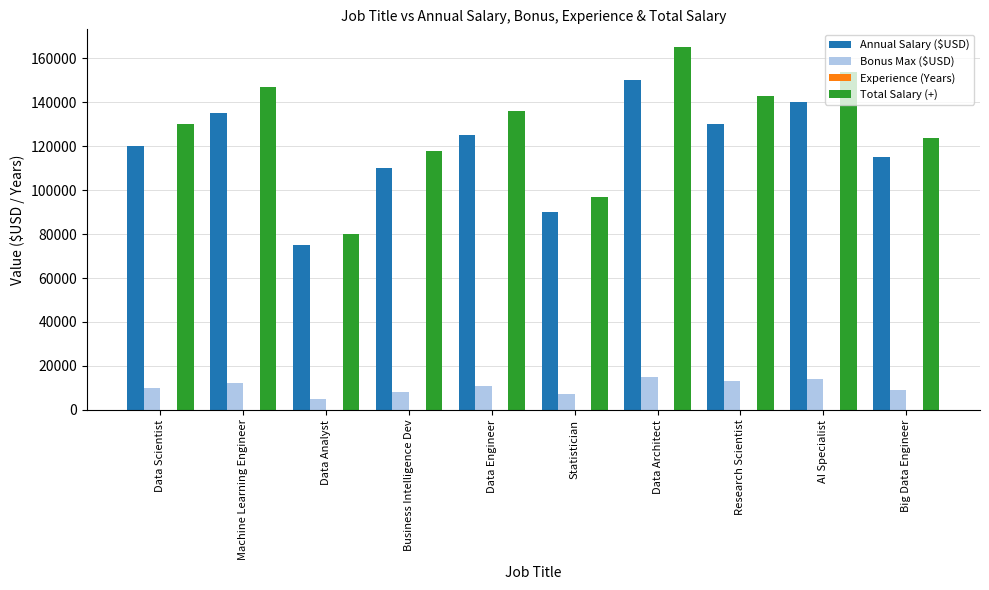

True or false: Bonus Max ($USD) has a value of 26848 at Data Architect.

False